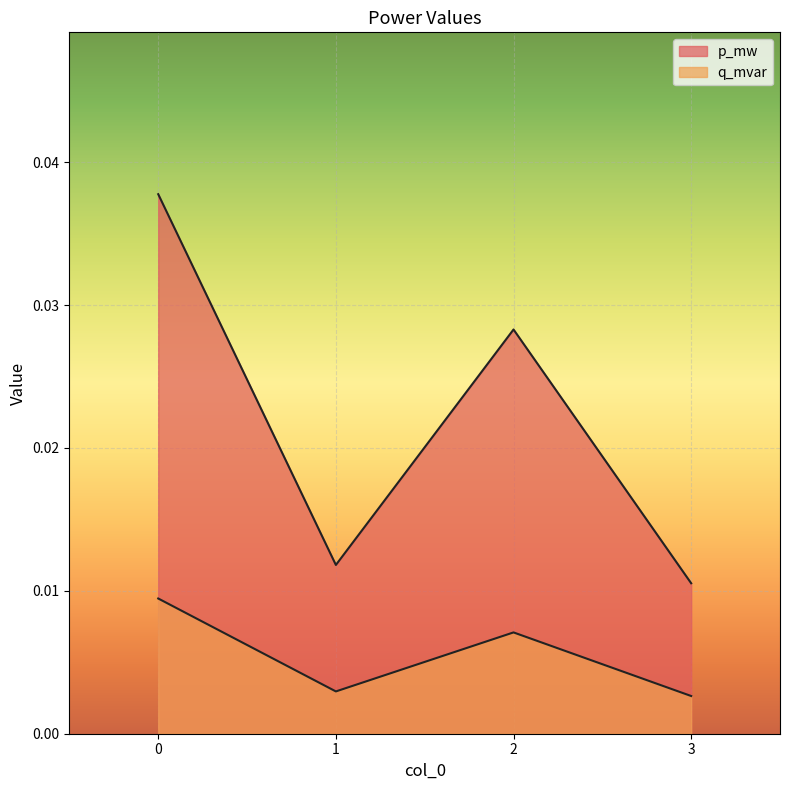

True or false: p_mw has a value of 0.0 at 1.

True